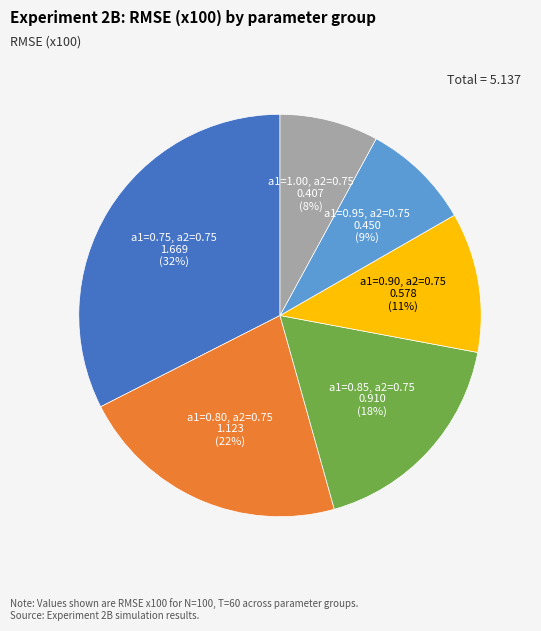

To the nearest percent, what is the average slice percentage?

17%